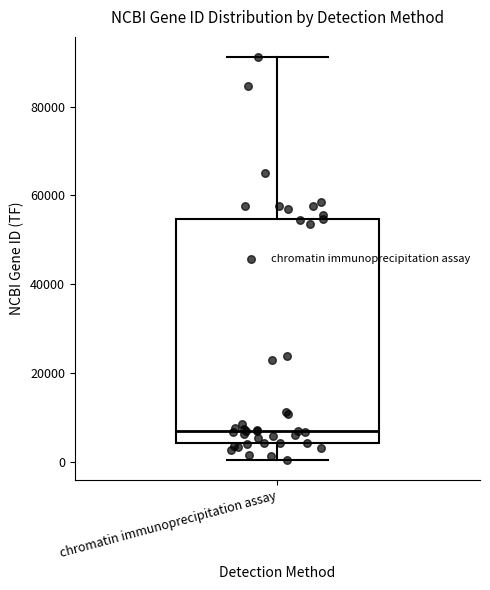

Transcribe this box plot: give where the median line is, the range the box spans, and where the two whiskers end, as read against the y-axis. The values are not printed on the chart, so give them approximately, as read against the axis.

median 8000, box 4000 to 54000, whiskers 0 to 92000